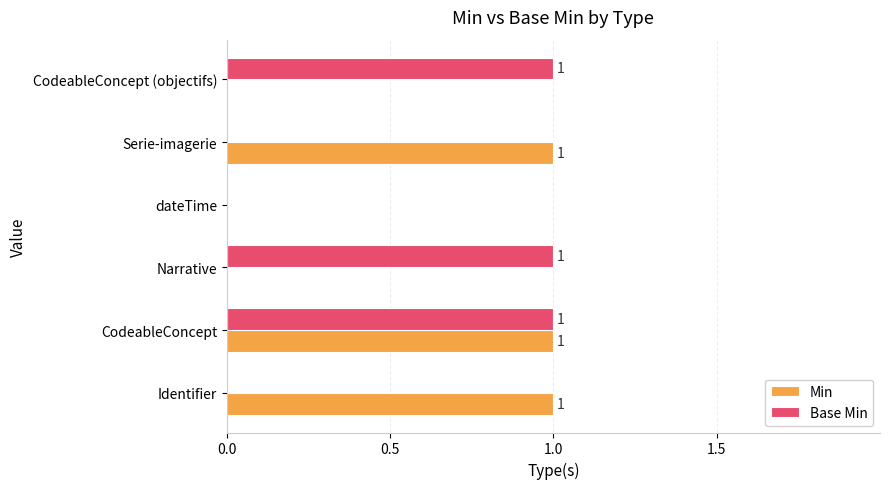

Is the value of Base Min at Serie-imagerie greater than the value of Min at Identifier?

No